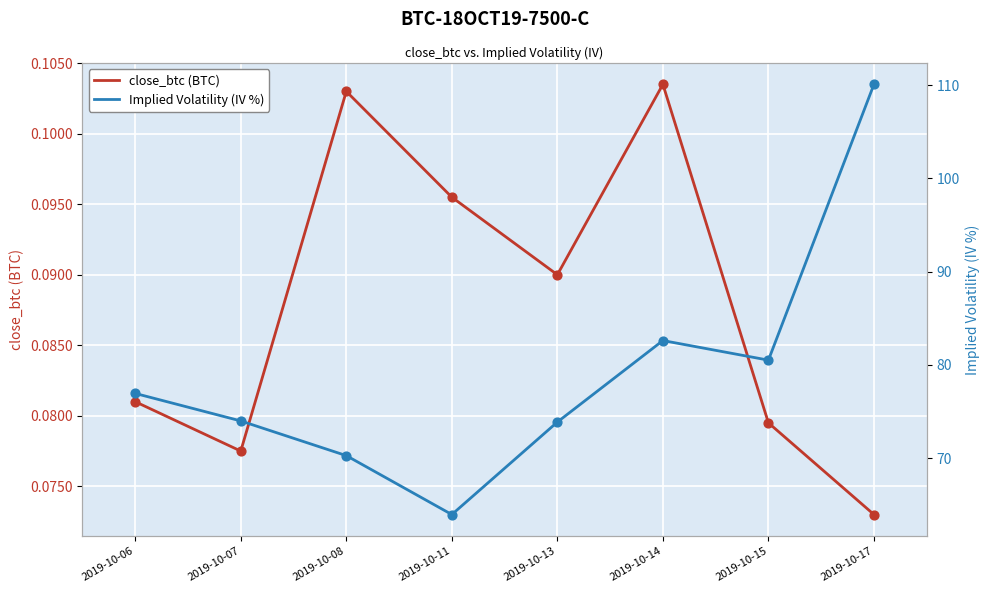

At how many categories does at least one series exceed 75?

4